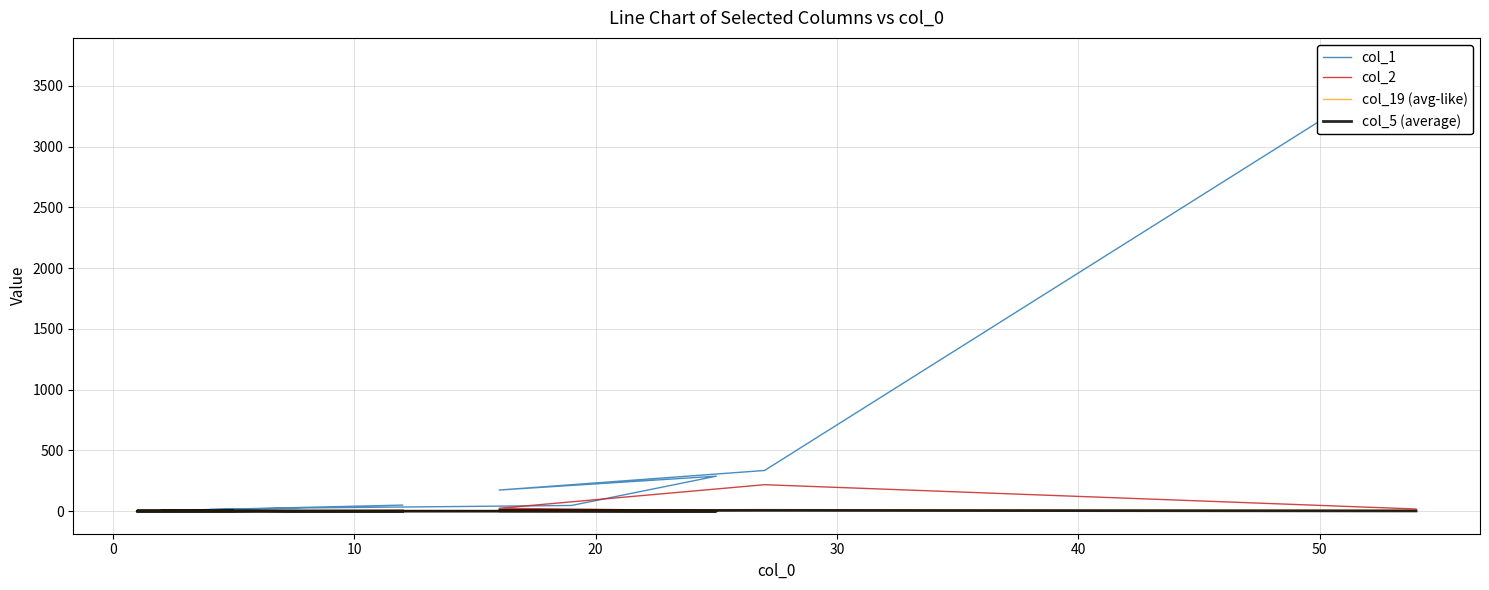

What is the value of the col_19 (avg-like) point at the 2nd from the left?

7